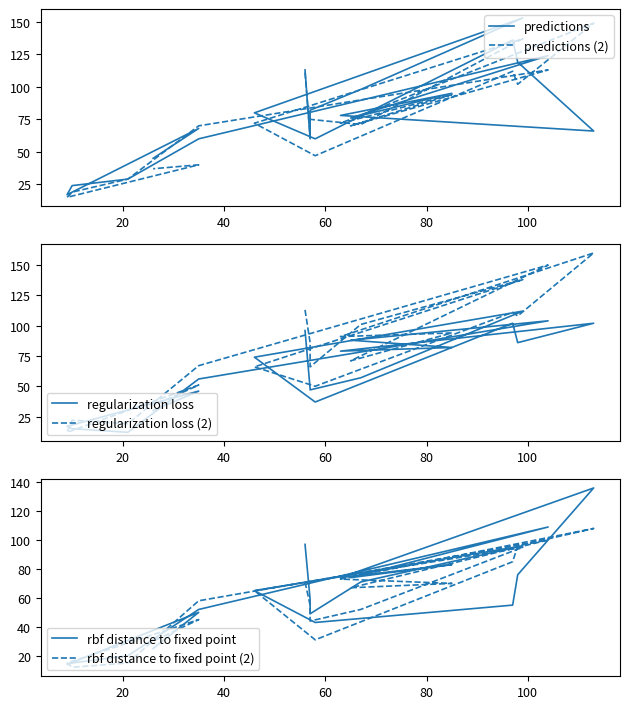

What are all the series names shown in the legend?

predictions, predictions (2), regularization loss, regularization loss (2), rbf distance to fixed point, rbf distance to fixed point (2)